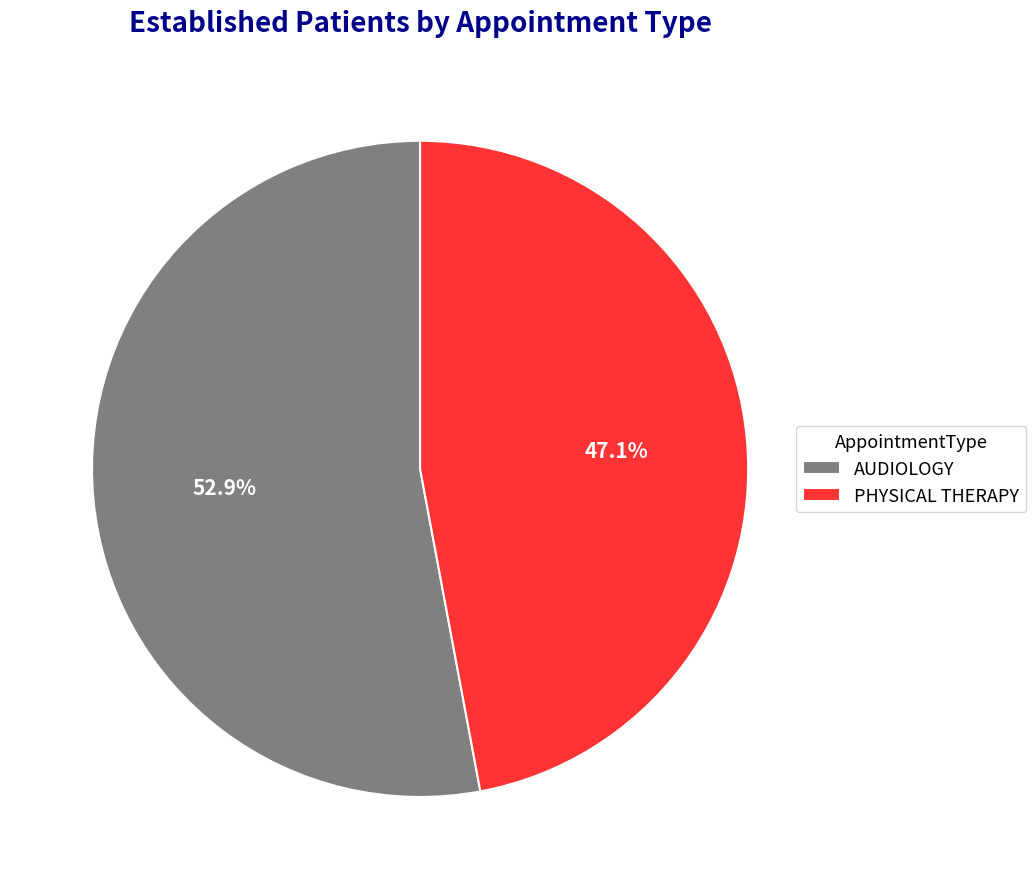

Which category has the biggest portion of the pie?

AUDIOLOGY